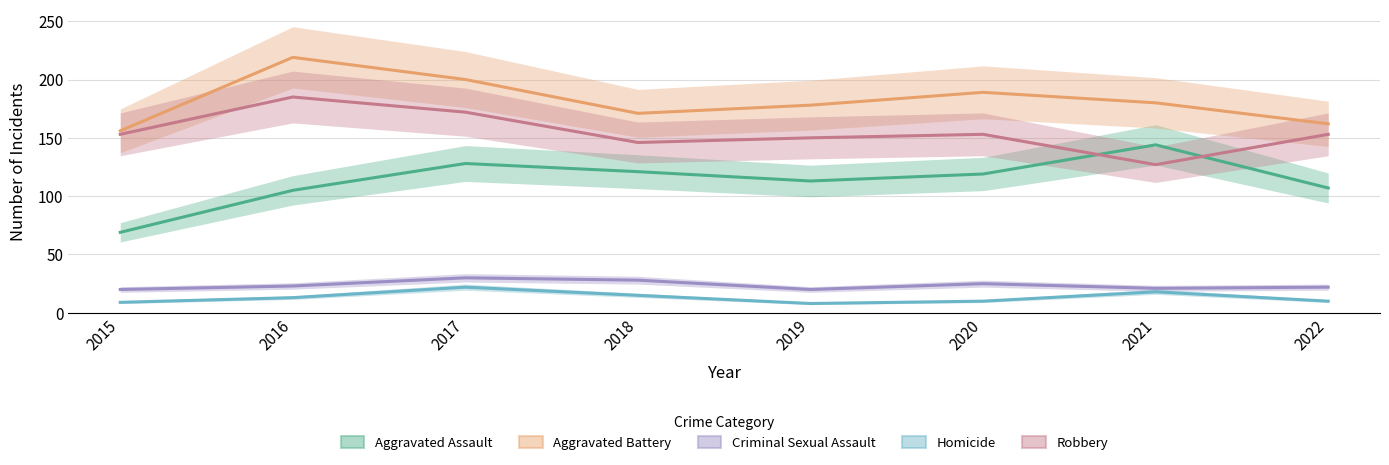

Reading left to right, transcribe all the data shown in this chart.

Aggravated Assault: 69	105	128	121	113	119	144	107
Aggravated Battery: 156	219	200	171	178	189	180	162
Criminal Sexual Assault: 20	23	30	28	20	25	21	22
Homicide: 9	13	22	15	8	10	18	10
Robbery: 153	185	172	146	150	153	127	153